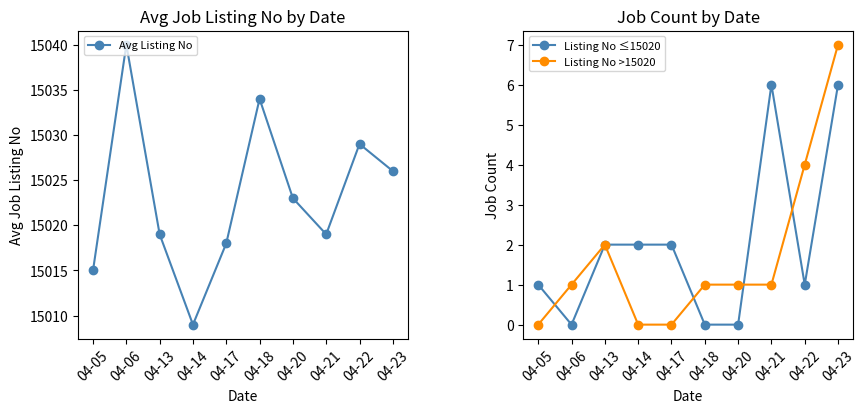

In Listing No ≤15020, how many points are higher than both neighbors (excluding endpoints)?

1